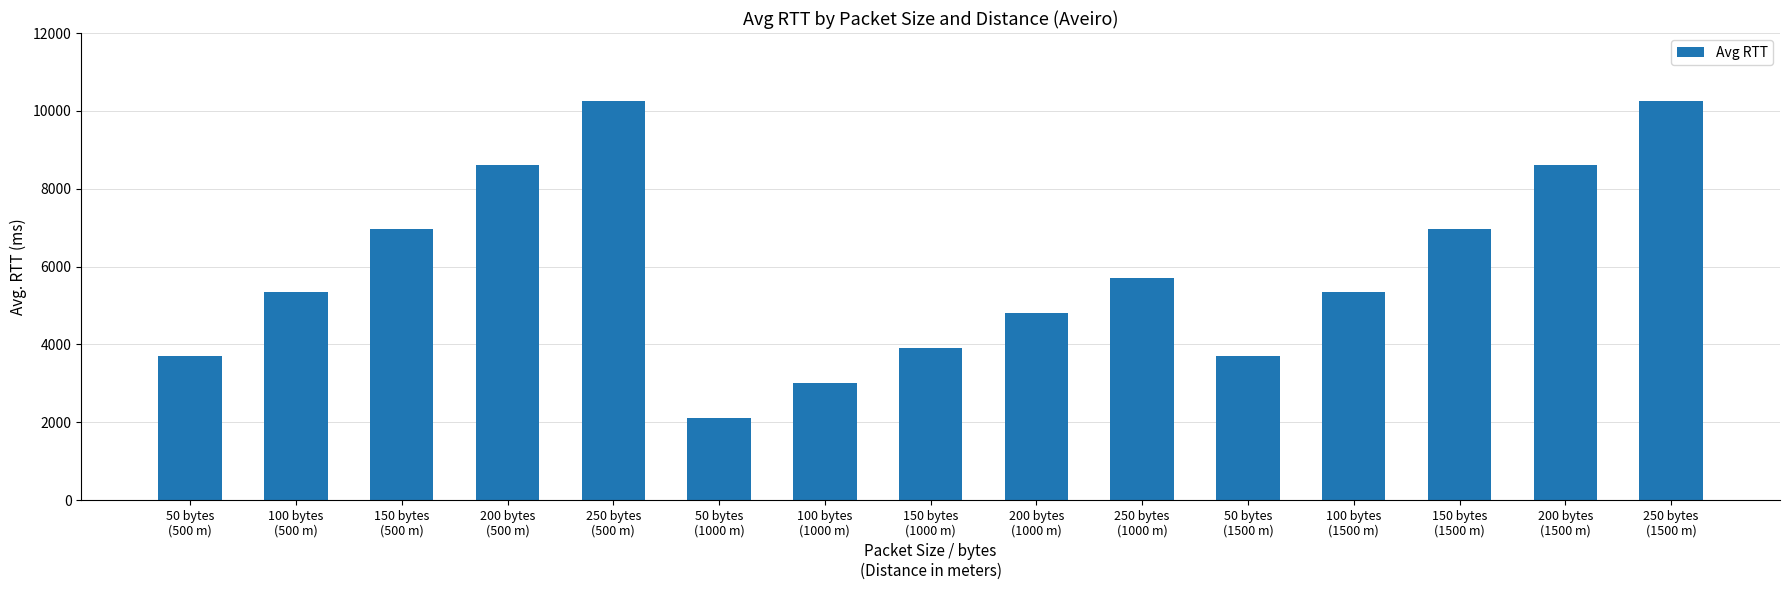

What is the average value?

5951.6